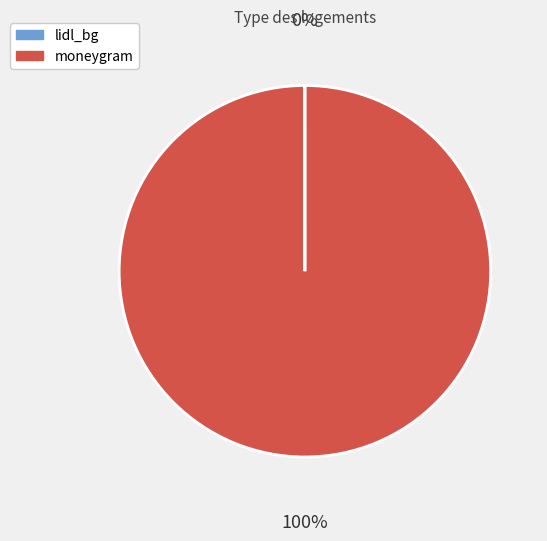

Which category has the biggest portion of the pie?

moneygram